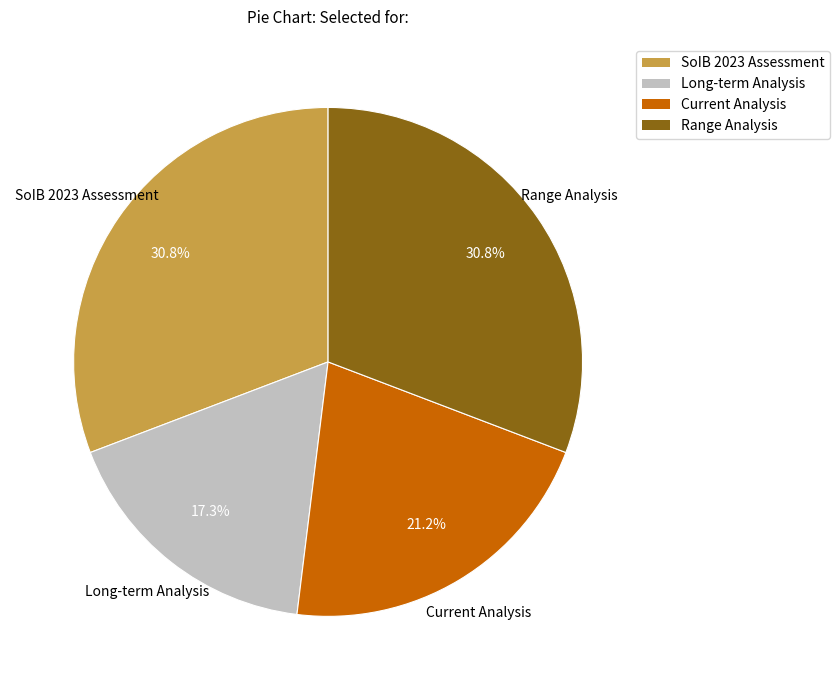

Is there a majority slice in this chart?

No